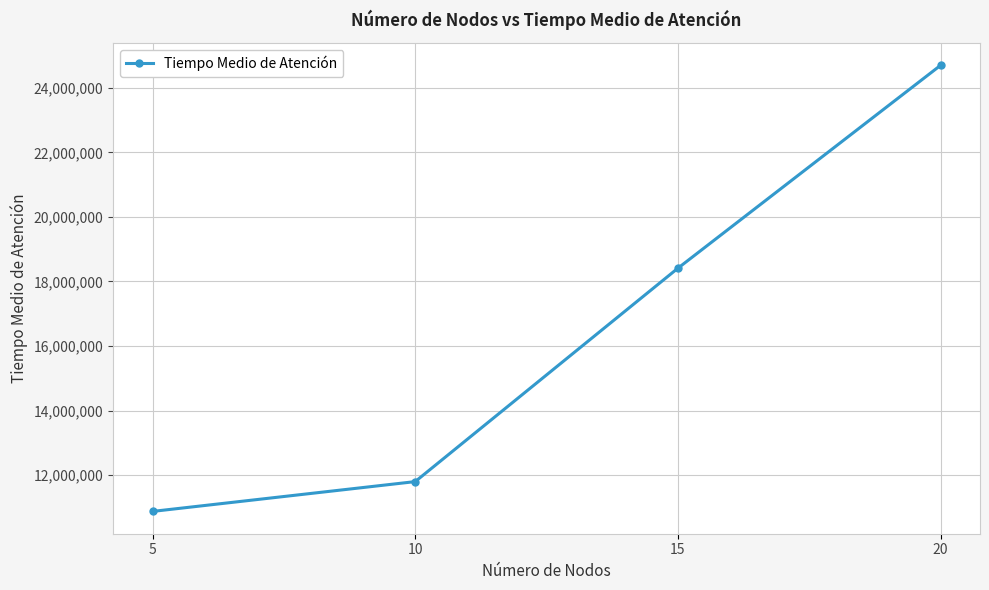

What is the greatest value displayed?

24698185